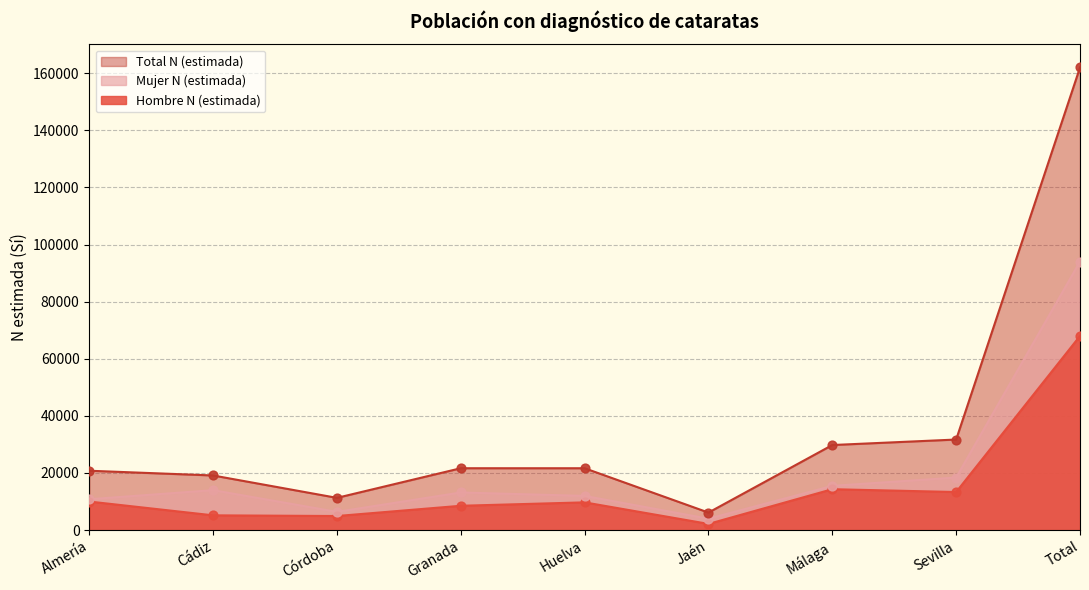

Which series contains the lowest Y value?

Hombre N (estimada)